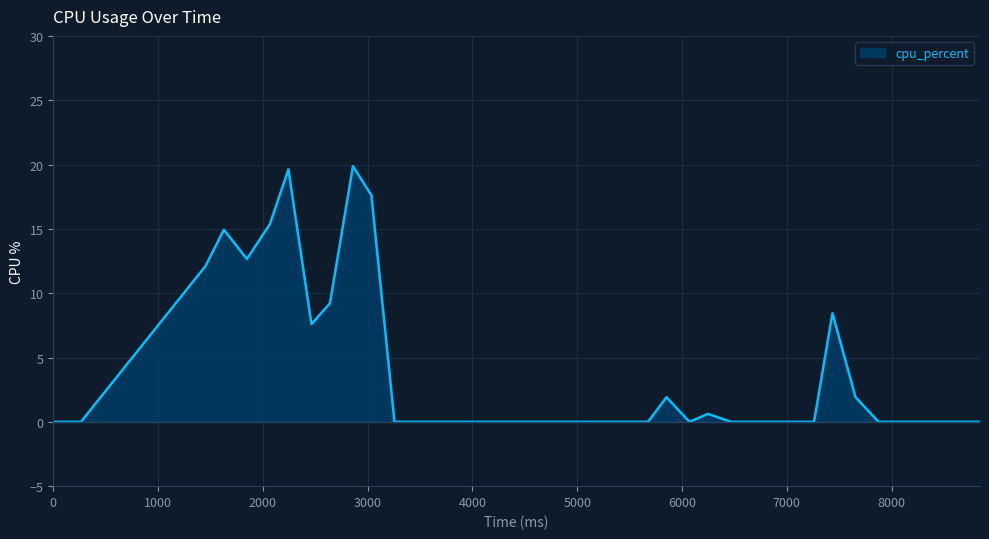

What is the difference between the maximum and minimum values?

19.9